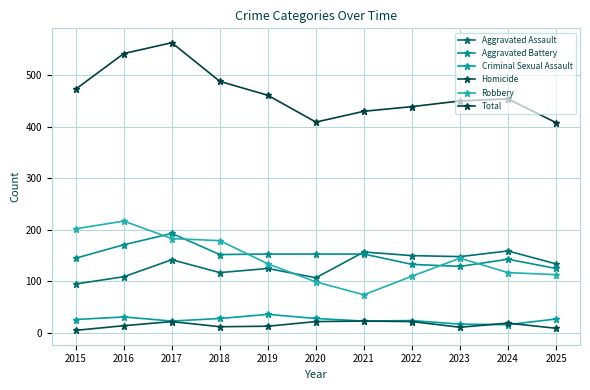

The value of Robbery at 2021 is 74. True or false?

True